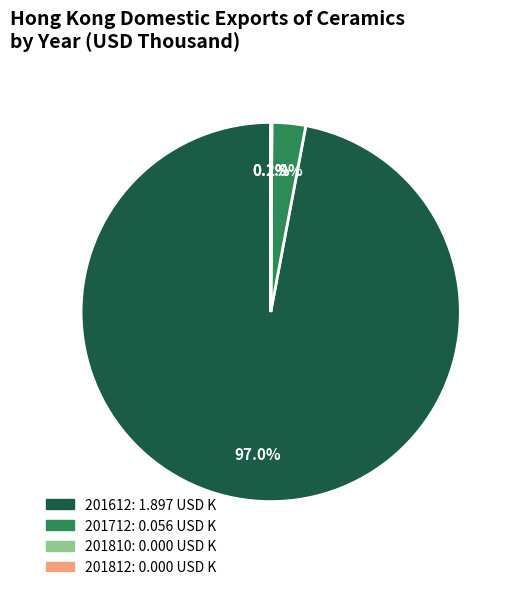

Does any single category account for the majority?

Yes